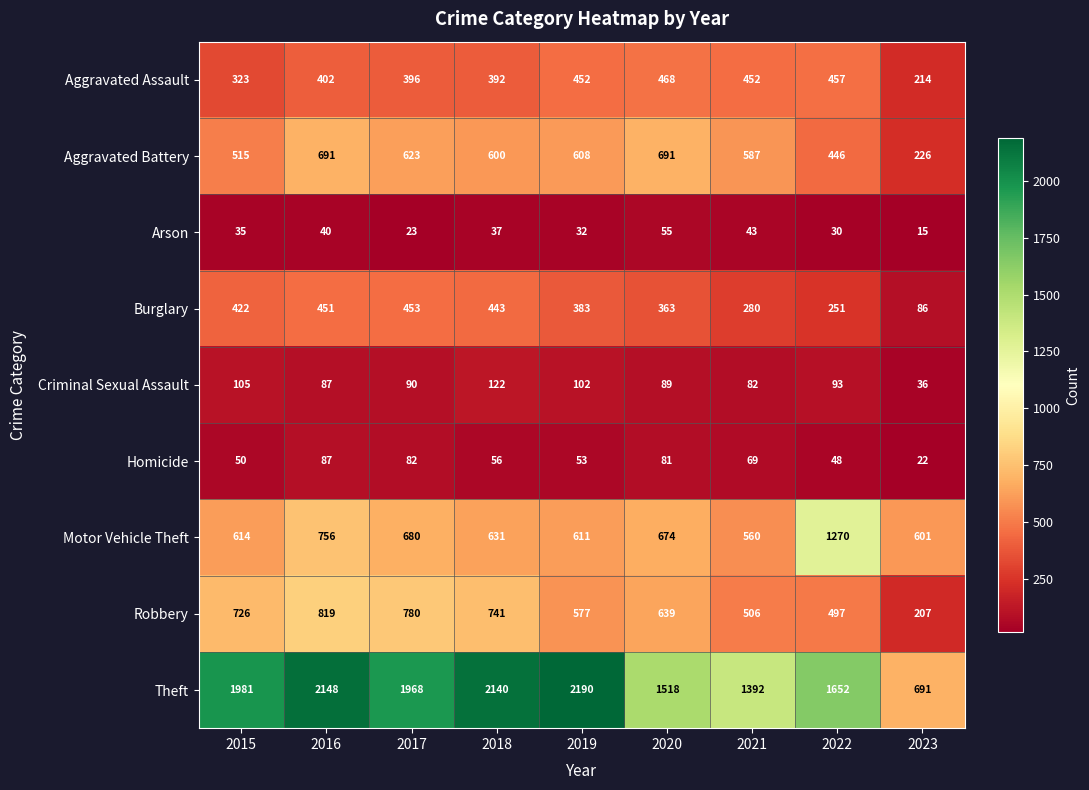

True or false: Arson has a value of 13 at 2022.

False